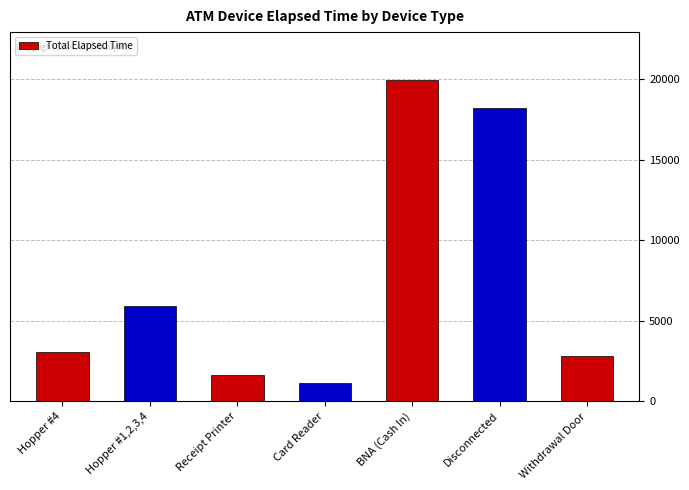

Is it true that the value at Hopper #1,2,3,4 is 5940?

True